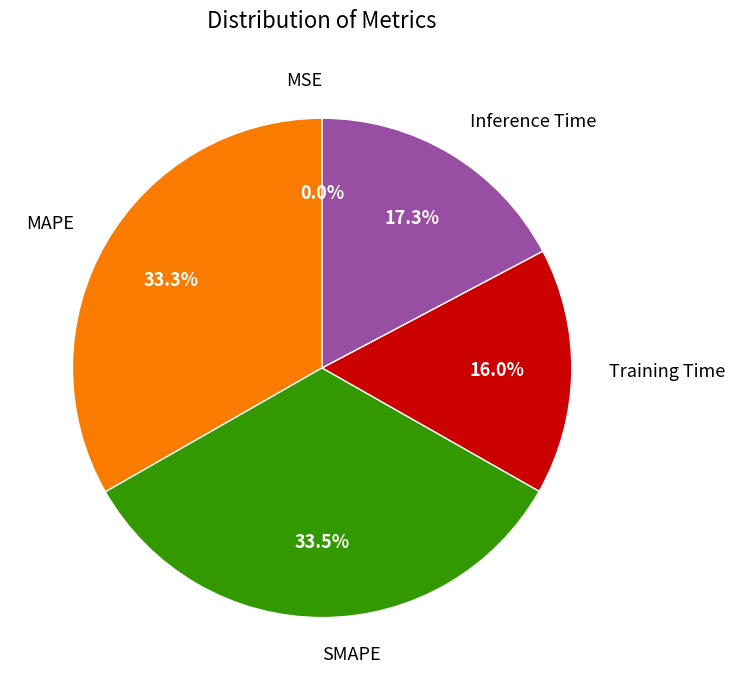

Is the sum of Inference Time and SMAPE greater than half?

Yes